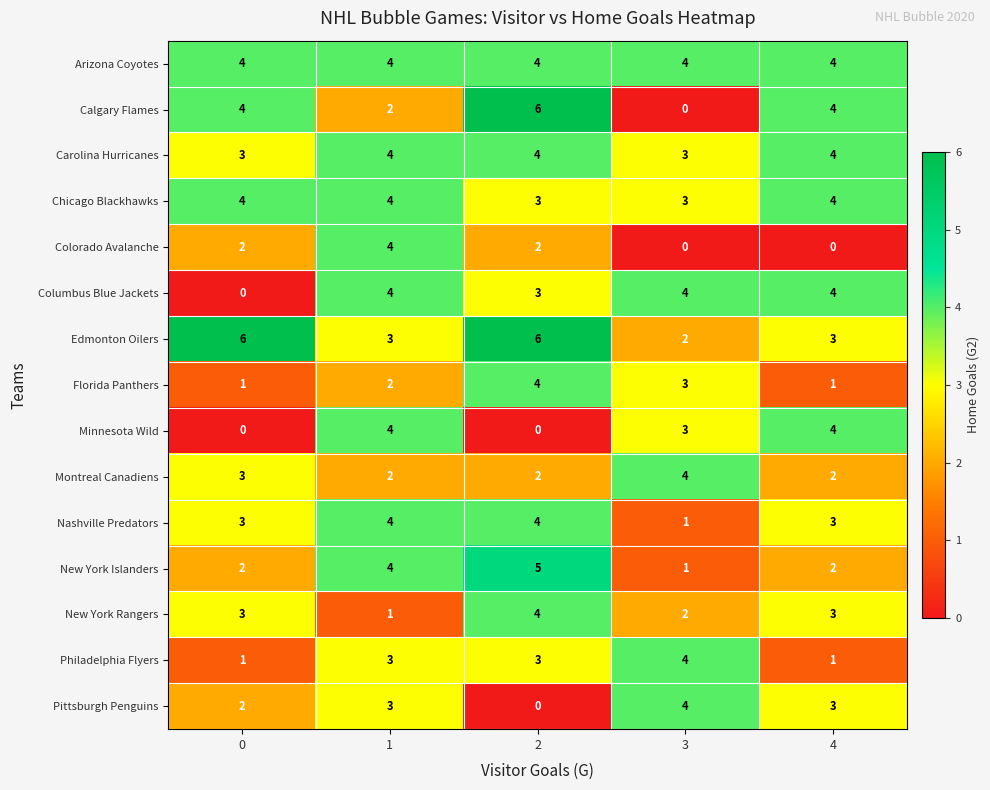

What is the maximum value shown in the chart?

6